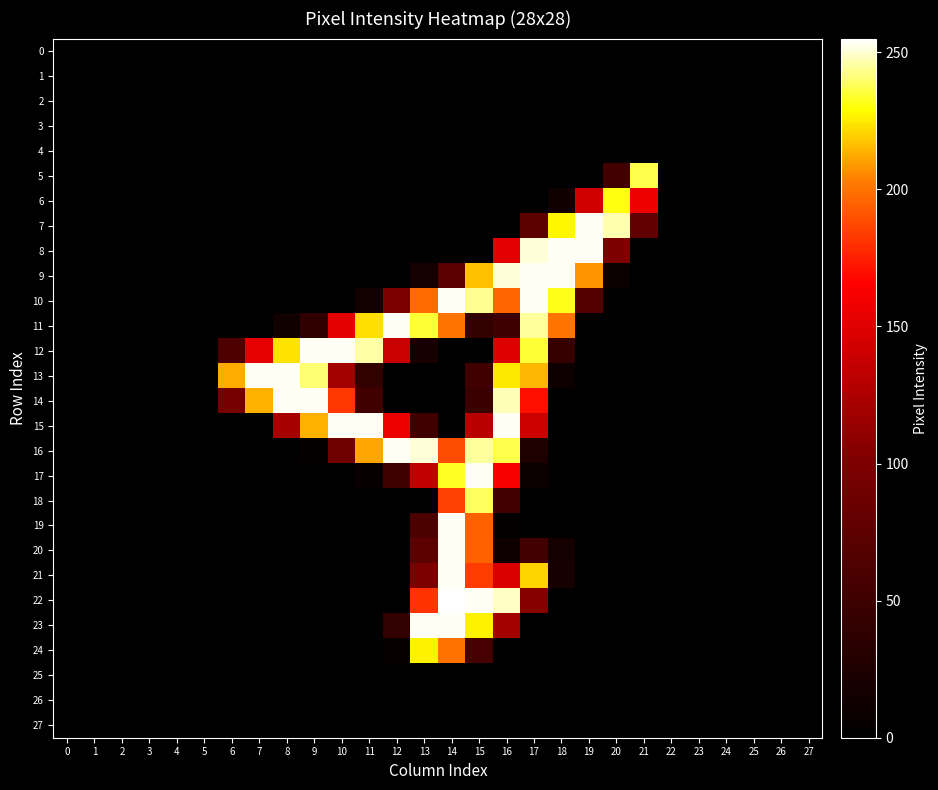

Which series has the widest spread of values?

22